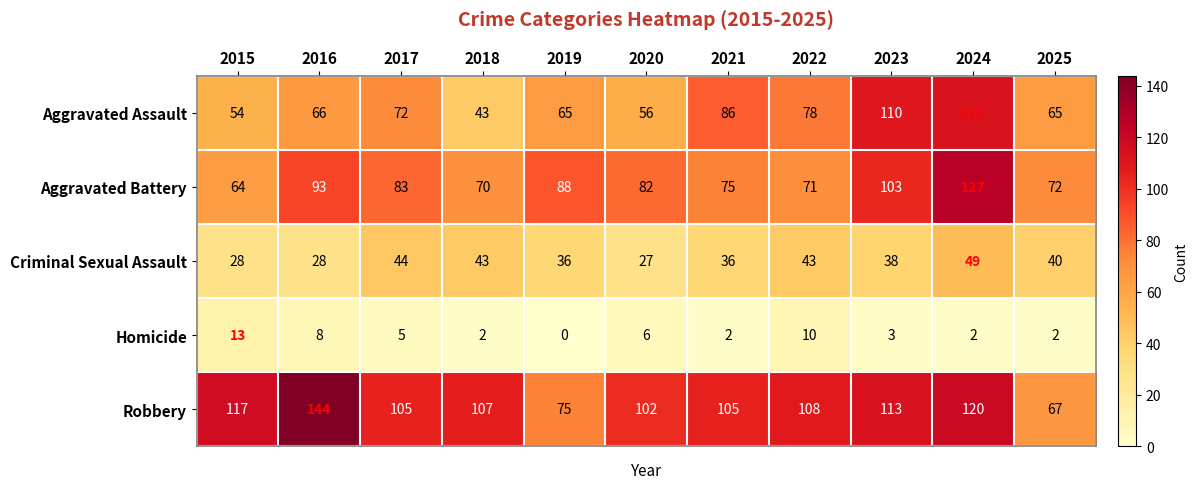

Rank the series by their maximum value, from lowest to highest.

Homicide, Criminal Sexual Assault, Aggravated Assault, Aggravated Battery, Robbery